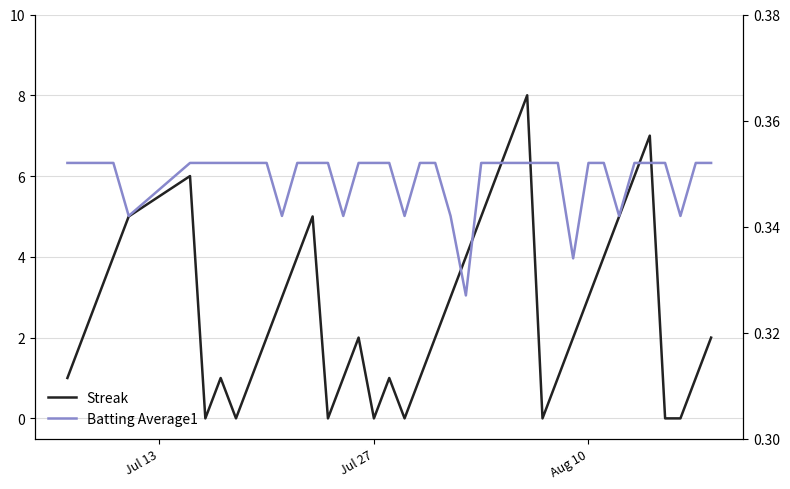

How many values in the Streak series are below 2?

16